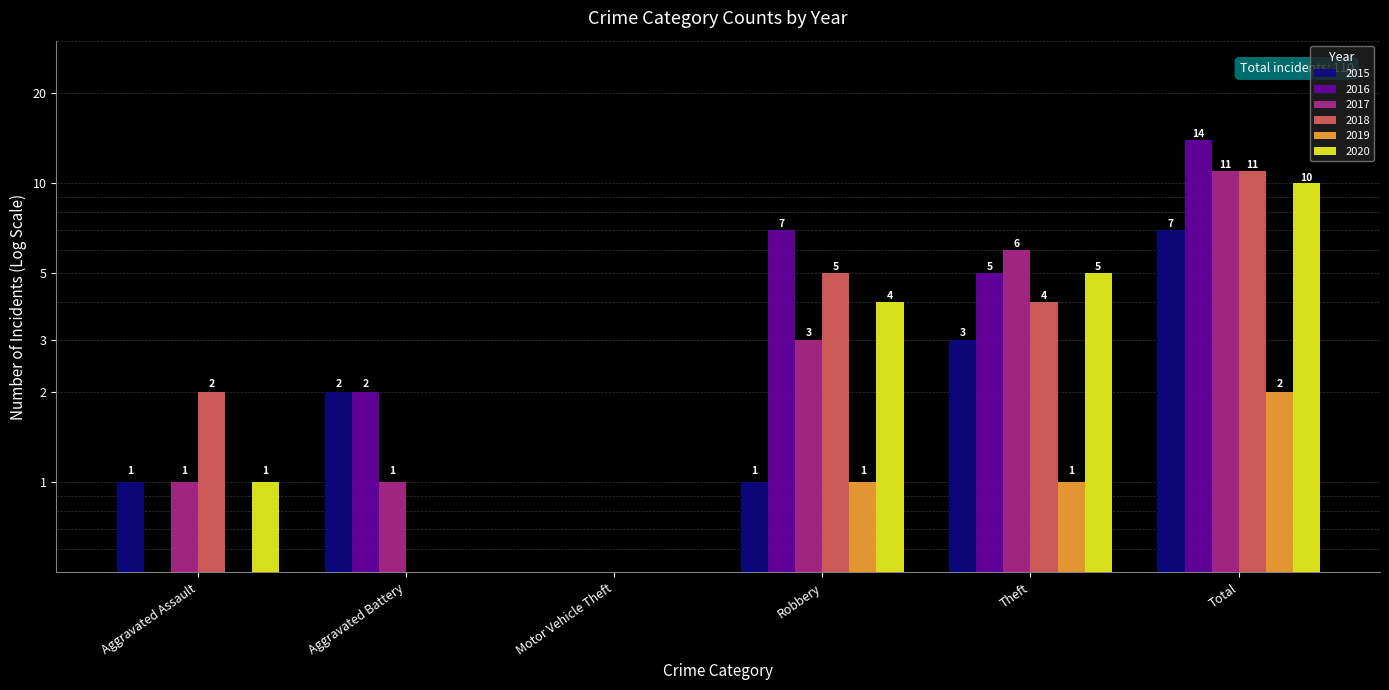

The value of 2017 at Total is 15. True or false?

False